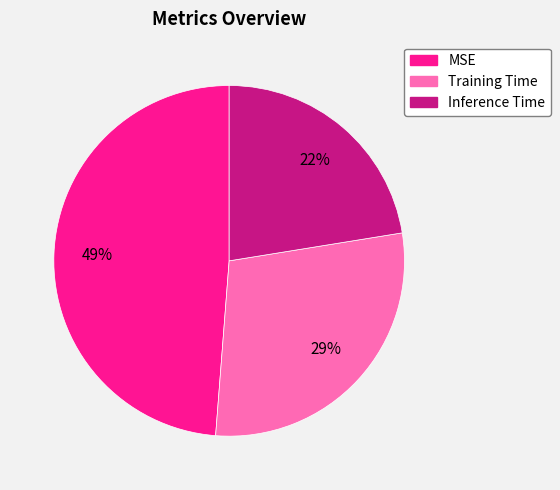

To the nearest percent, what is the combined percentage of Inference Time and Training Time?

51%